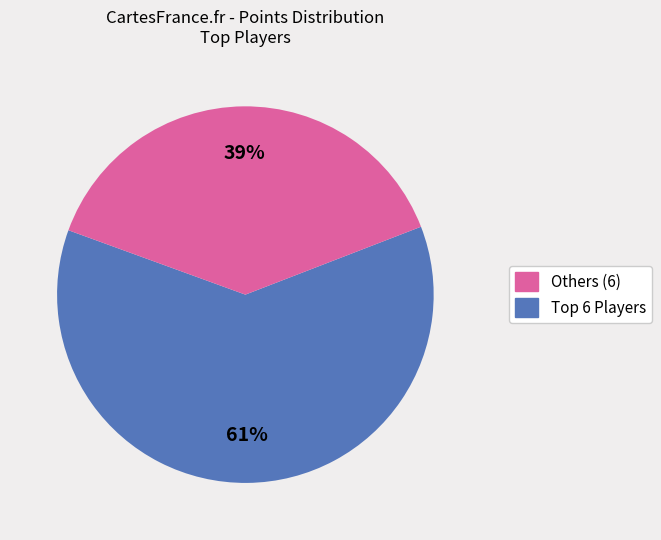

To the nearest percent, what is the average slice percentage?

50%